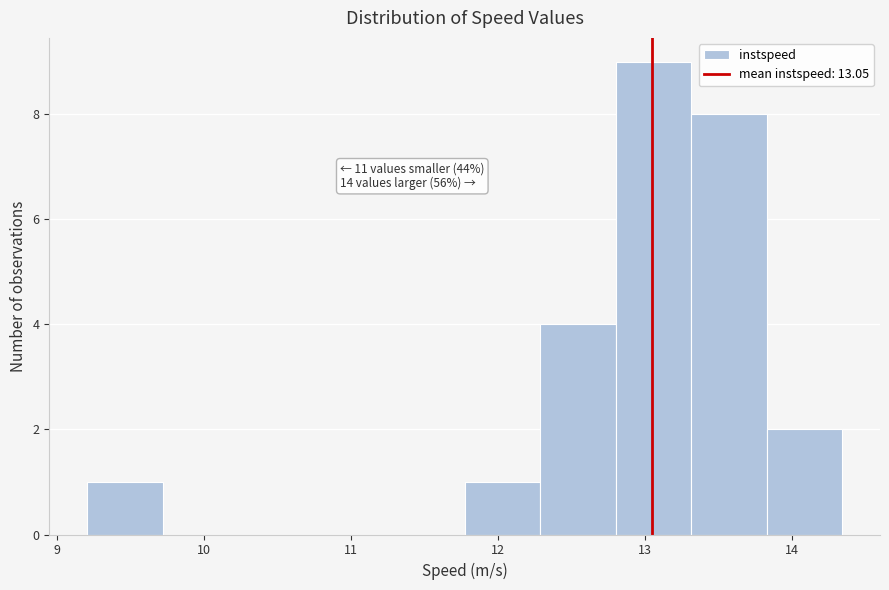

Over which range of the x-axis is the bar tallest?

12.8 to 13.3